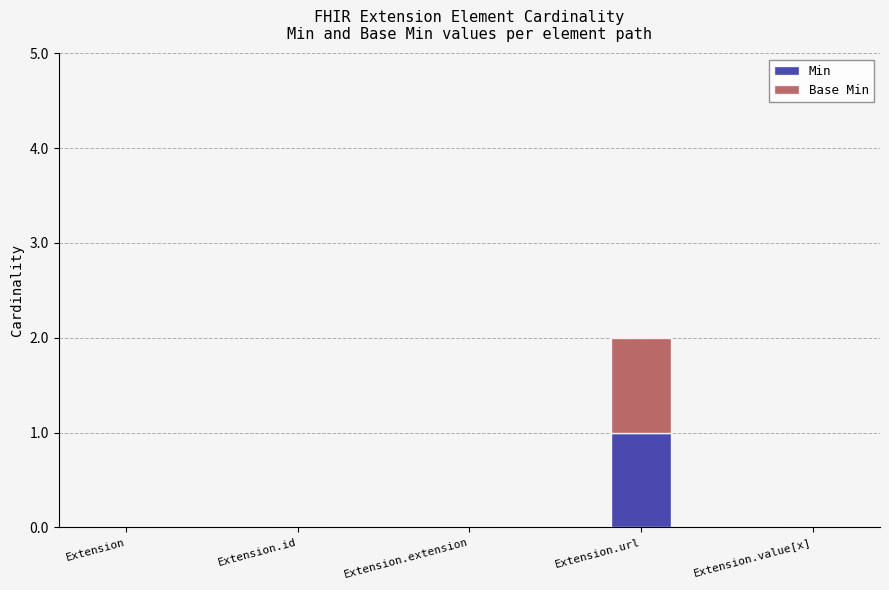

Are the bars horizontal?

No